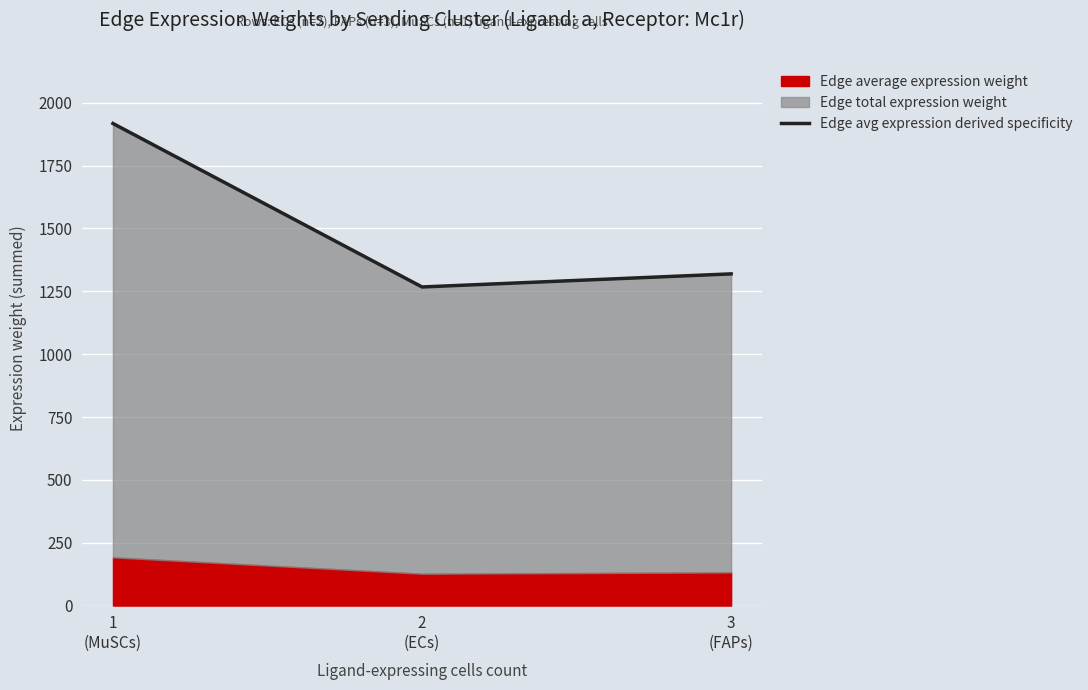

What is the ratio of the value at 2
(ECs) to the value at 3
(FAPs)?

1.0